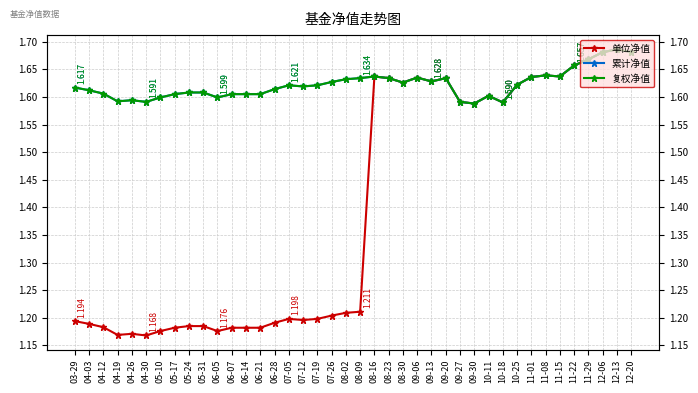

What is the average value of the 累计净值 series?

1.6